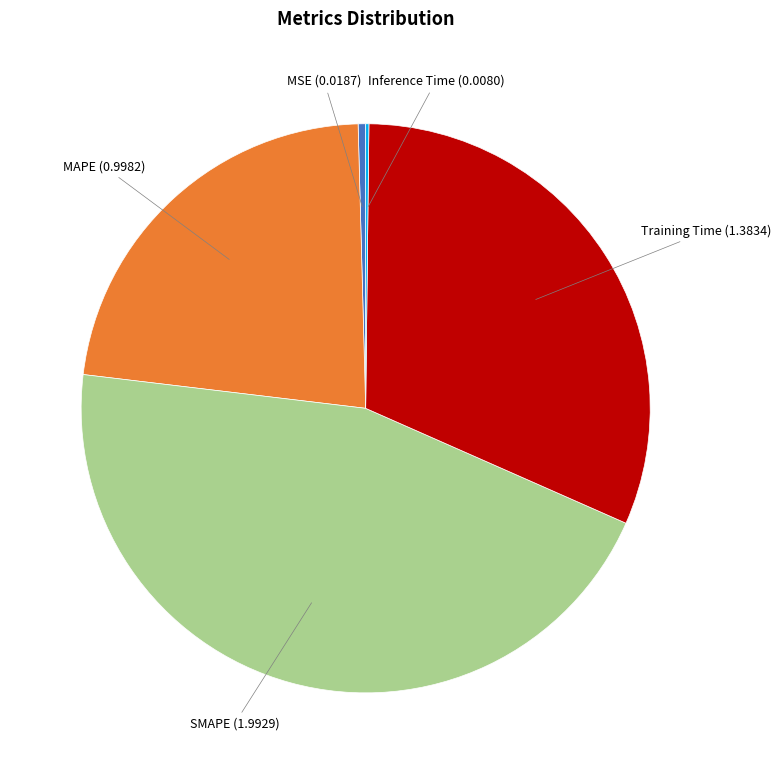

Is there any slice that represents more than half of the pie?

No